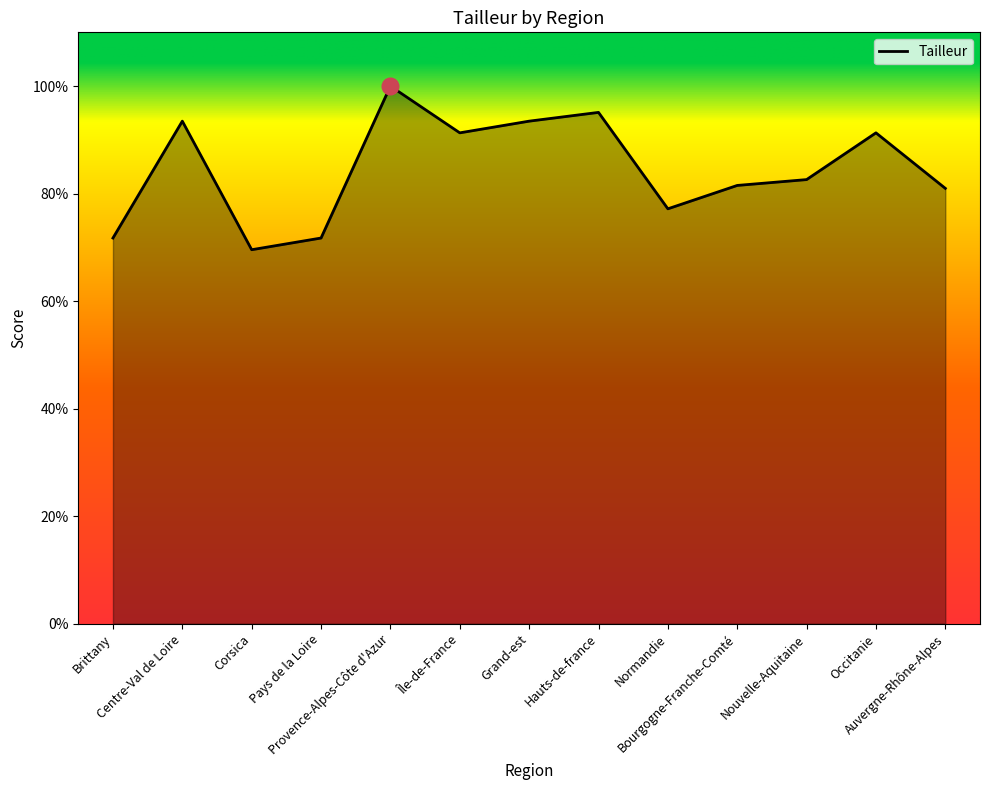

The chart shows a value of 21.2 at Brittany. True or false?

False